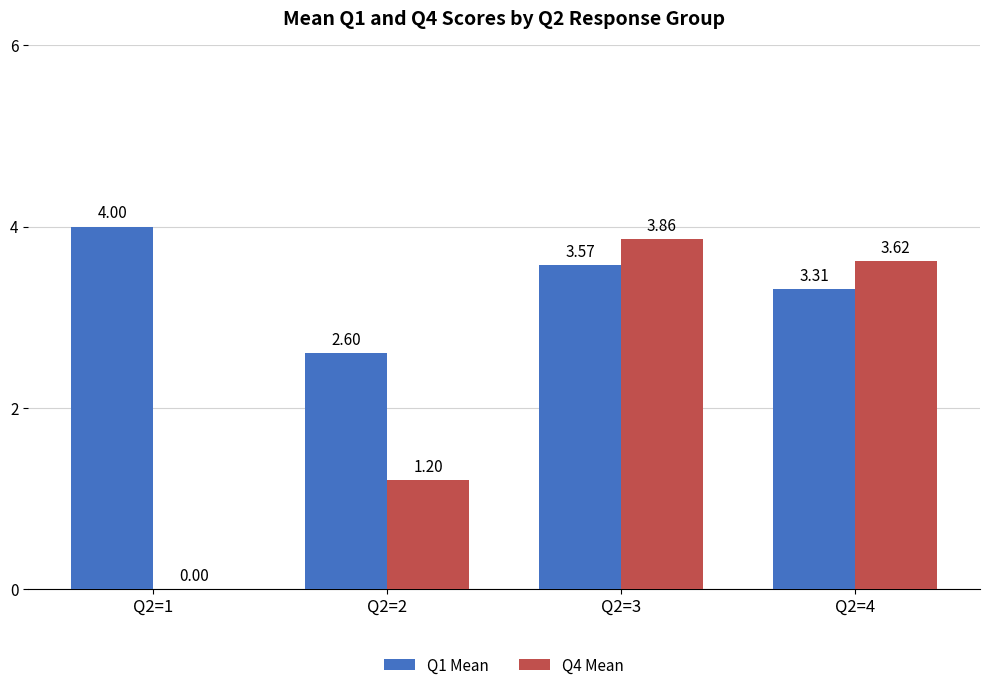

How many values in the Q4 Mean series exceed 3?

2